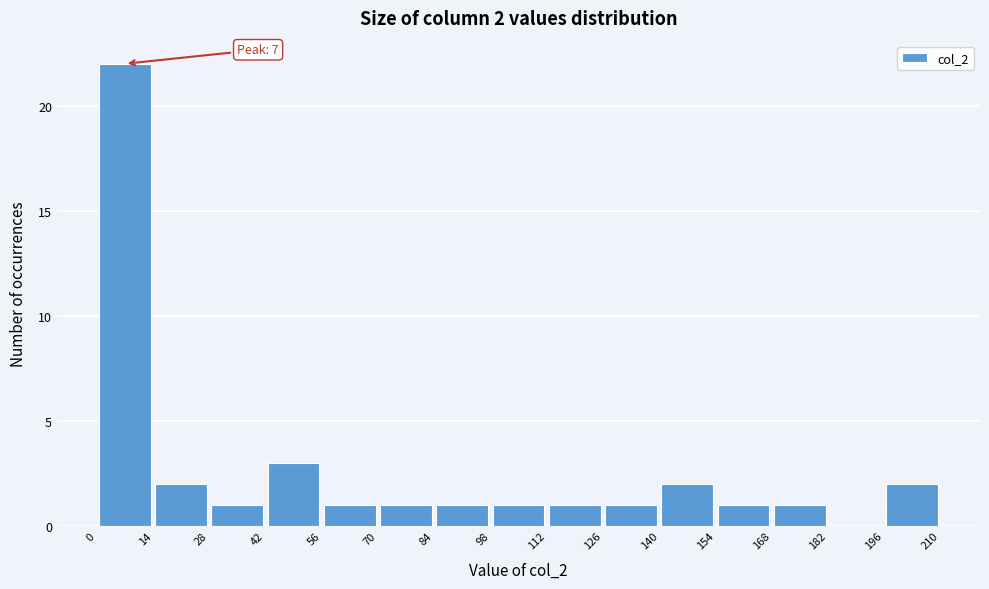

Which range on the x-axis has the tallest bar?

0 to 14